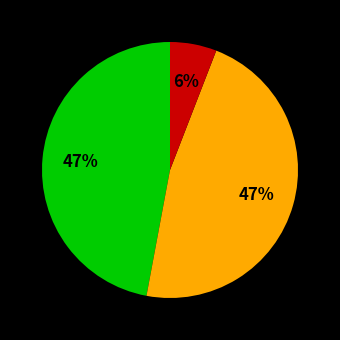

Does any single category account for the majority?

No